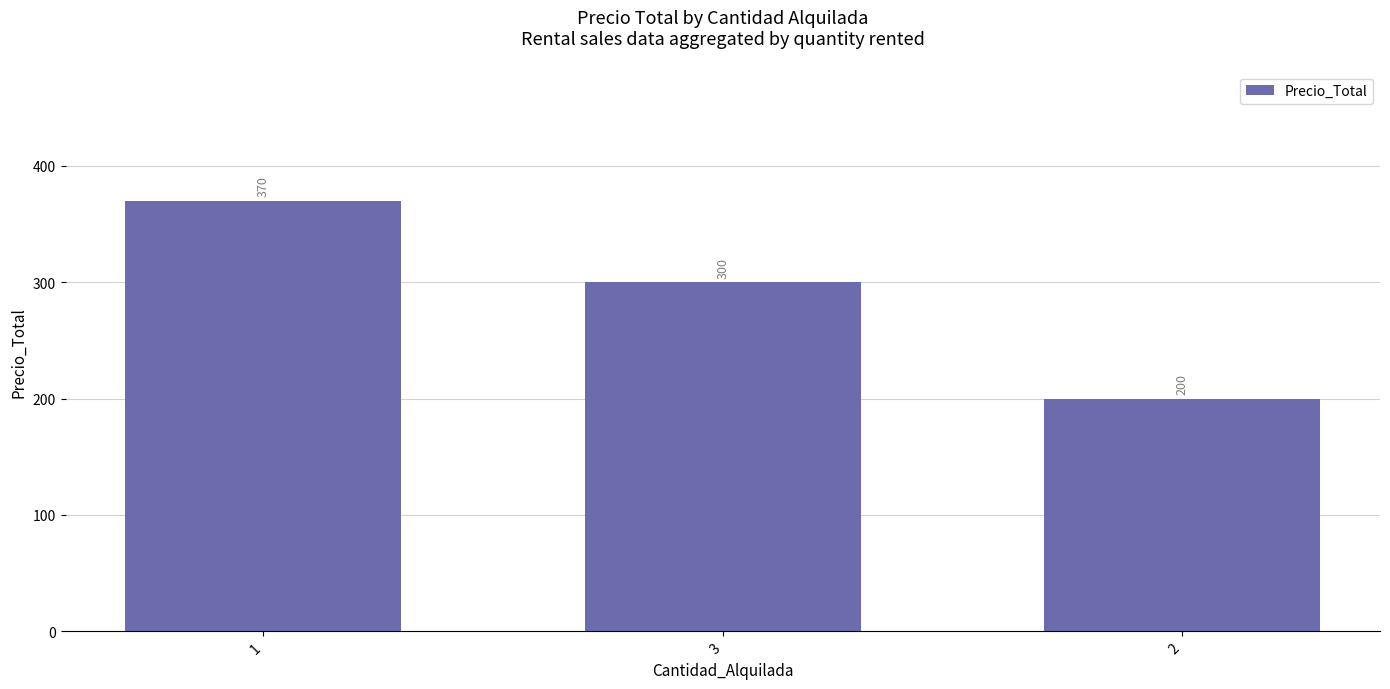

The value at 3 is 104. True or false?

False